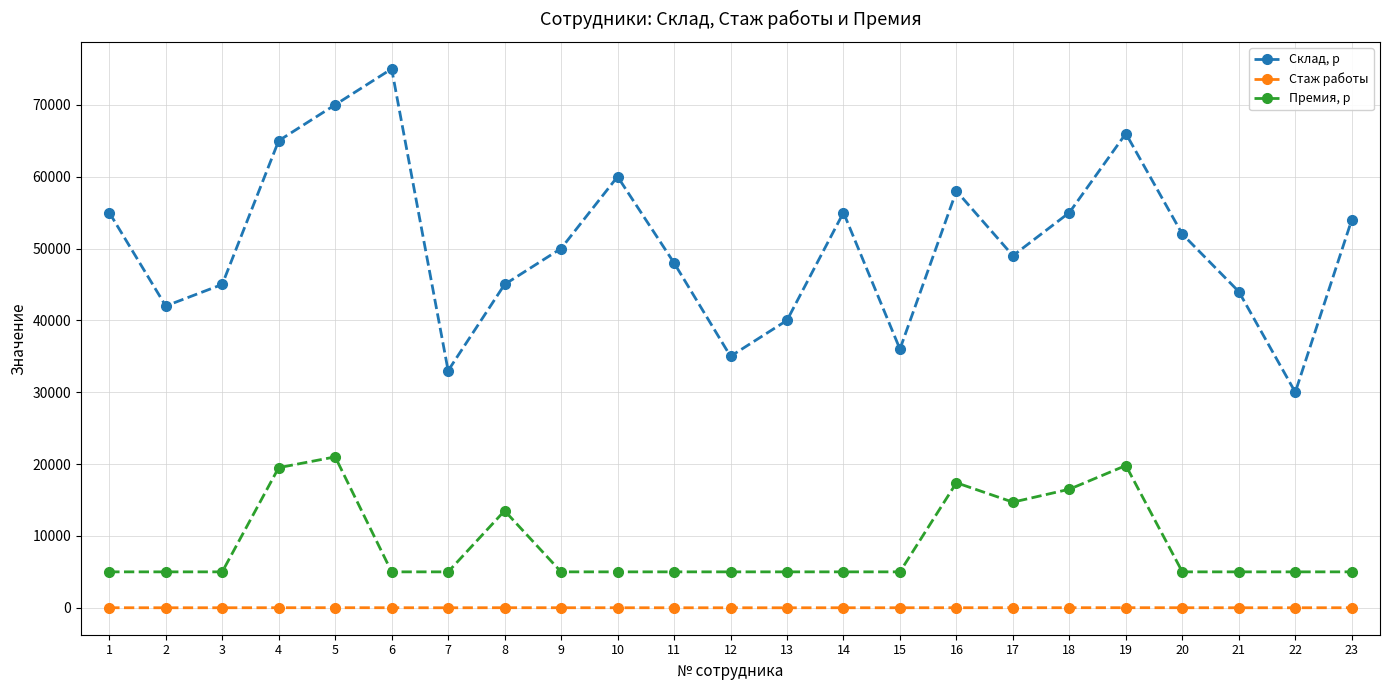

How many lines are shown in the chart?

3